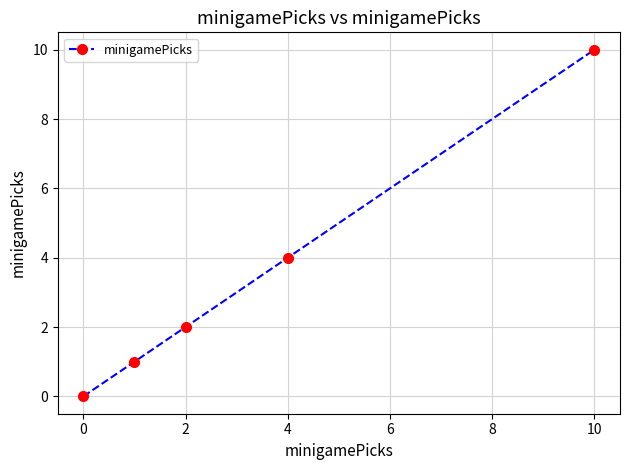

What is the maximum value shown in the chart?

10